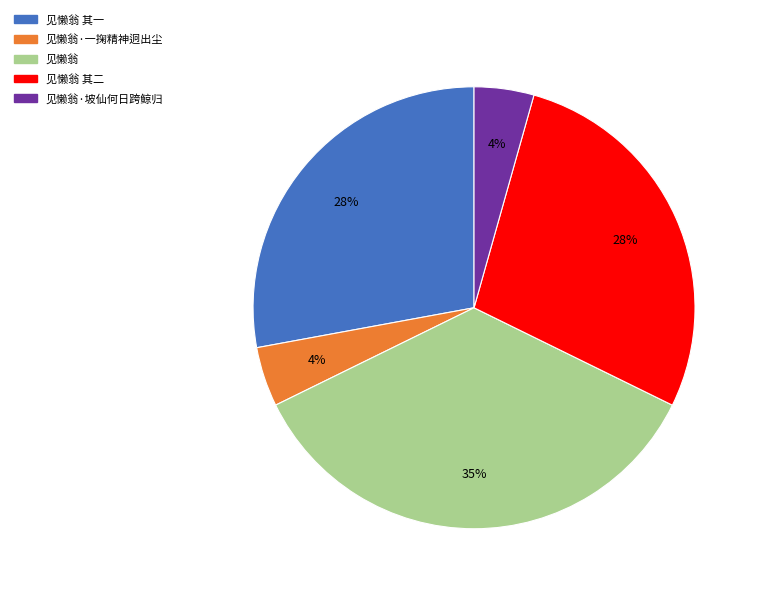

To the nearest percent, what is the average slice percentage?

20%